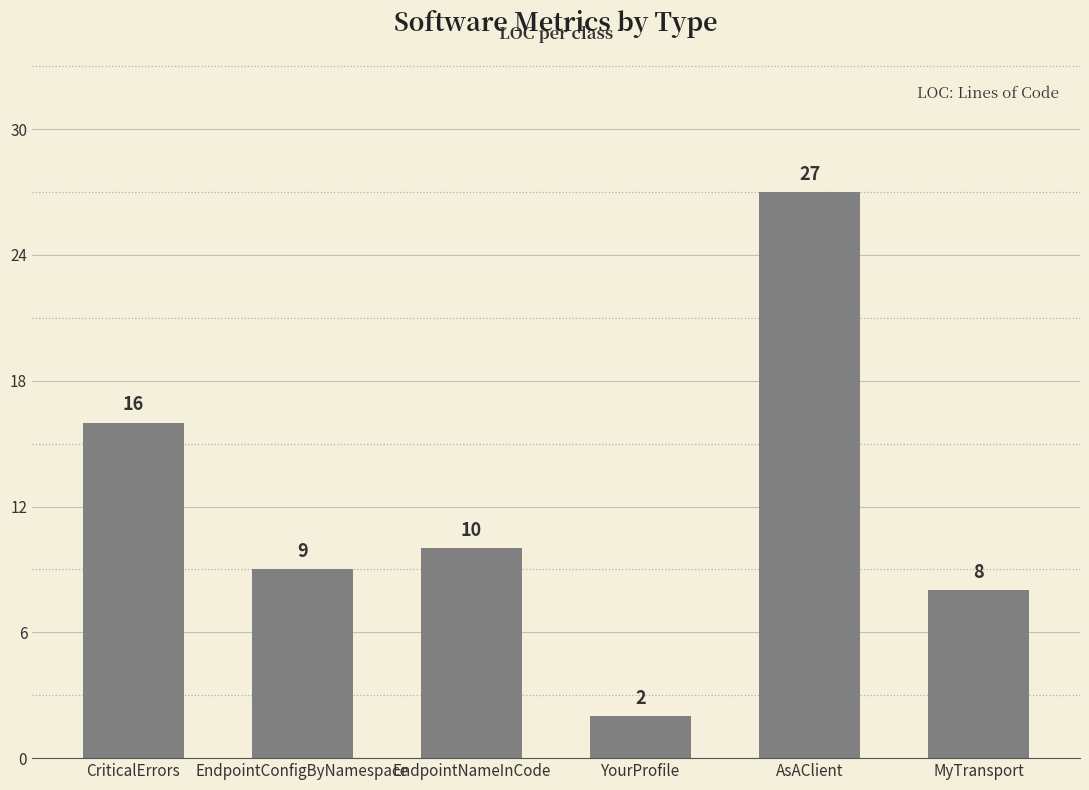

Rank the categories by value from lowest to highest.

YourProfile, MyTransport, EndpointConfigByNamespace, EndpointNameInCode, CriticalErrors, AsAClient